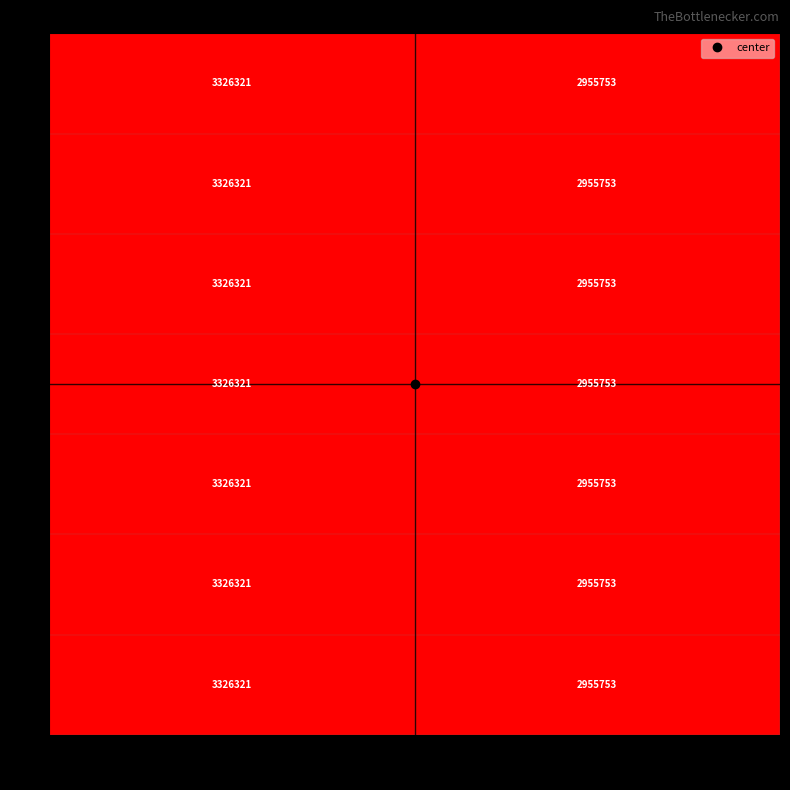

What is the smallest value displayed?

2955753